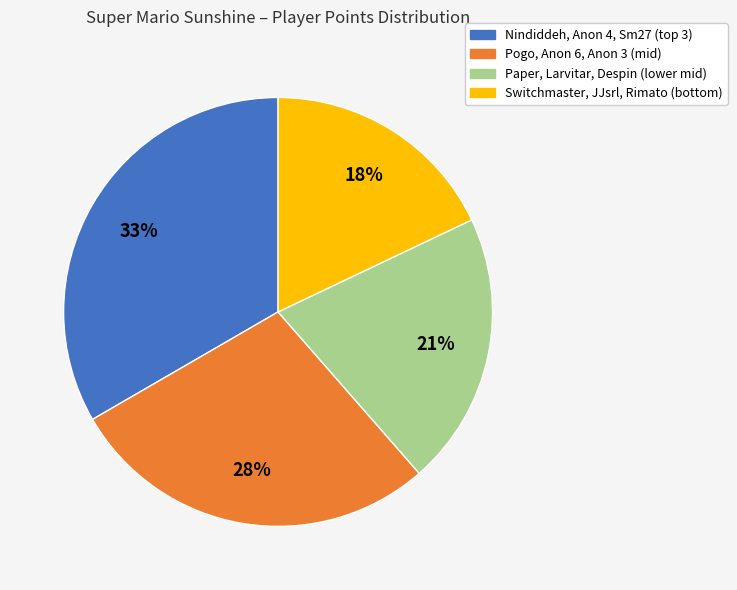

Count the number of slices in the pie.

4